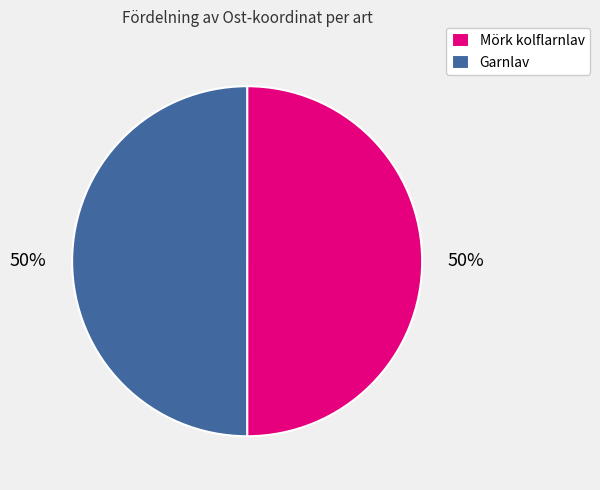

Do Mörk kolflarnlav and Garnlav together represent more than half of the pie?

Yes